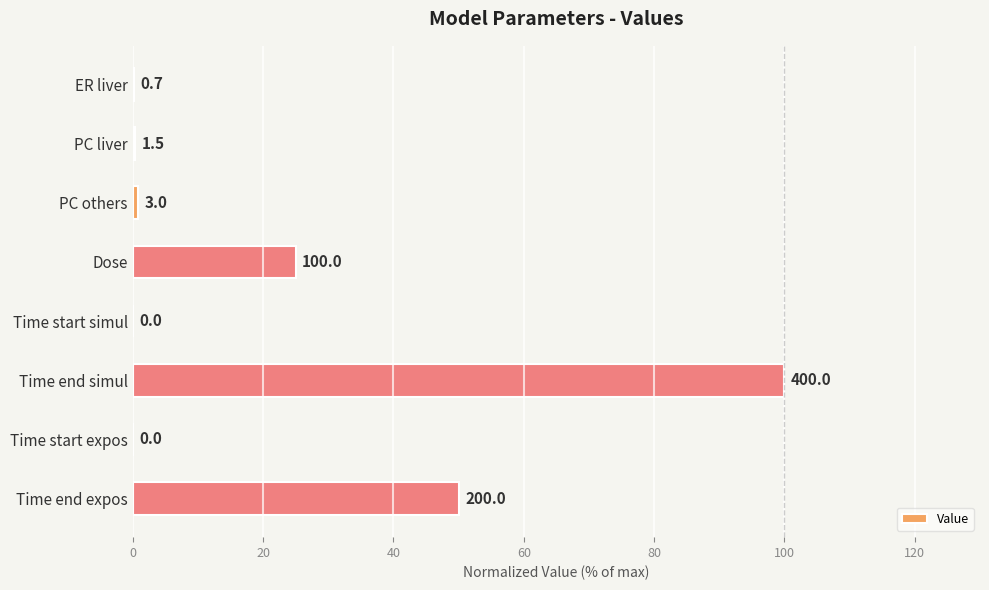

How many data points are above 0?

6